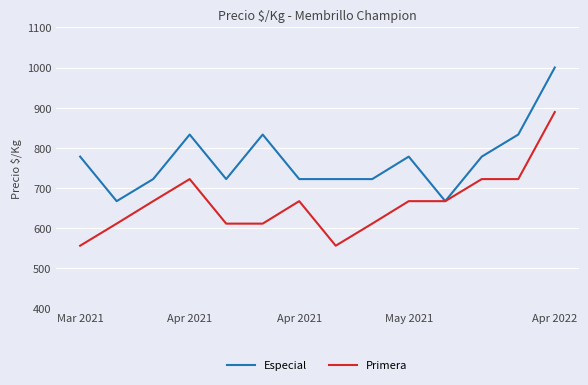

Which series has the largest total across all categories?

Especial